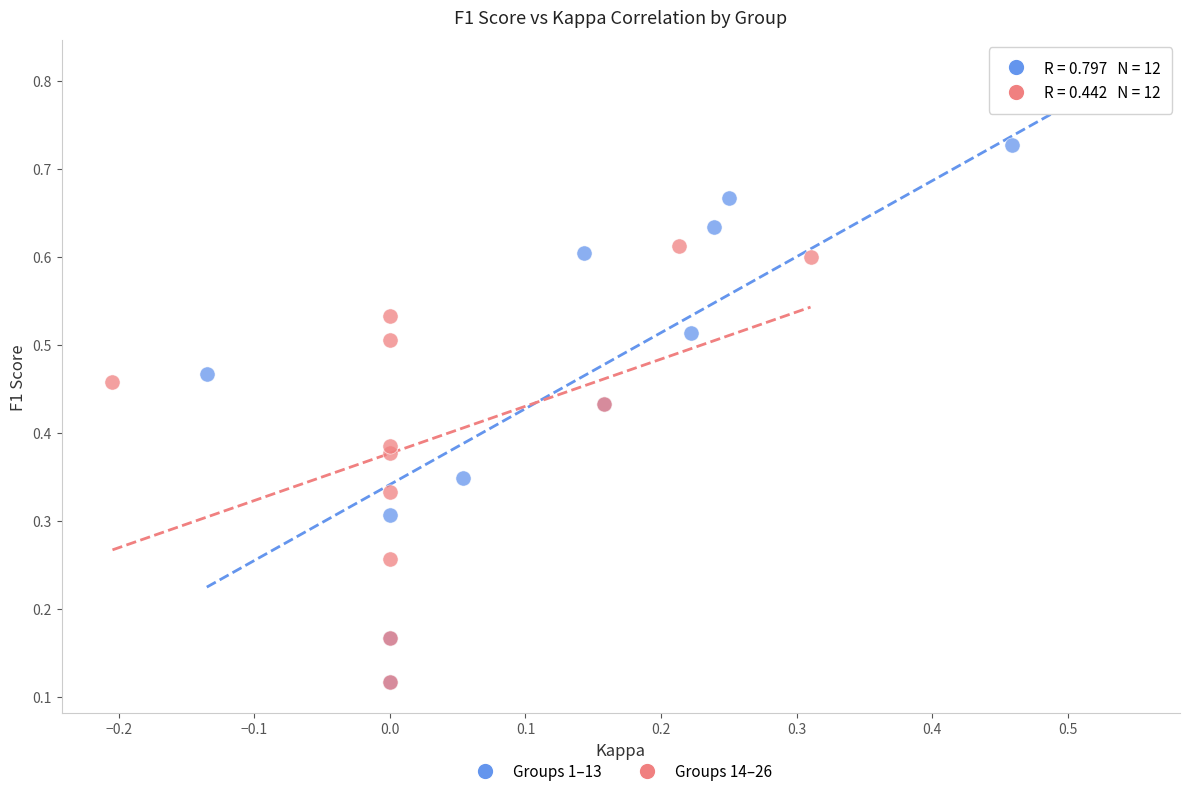

Which series has the widest spread of Y values?

Groups 1–13